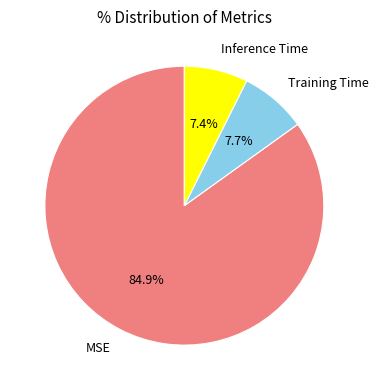

The Training Time slice represents 8% of the pie. True or false?

True